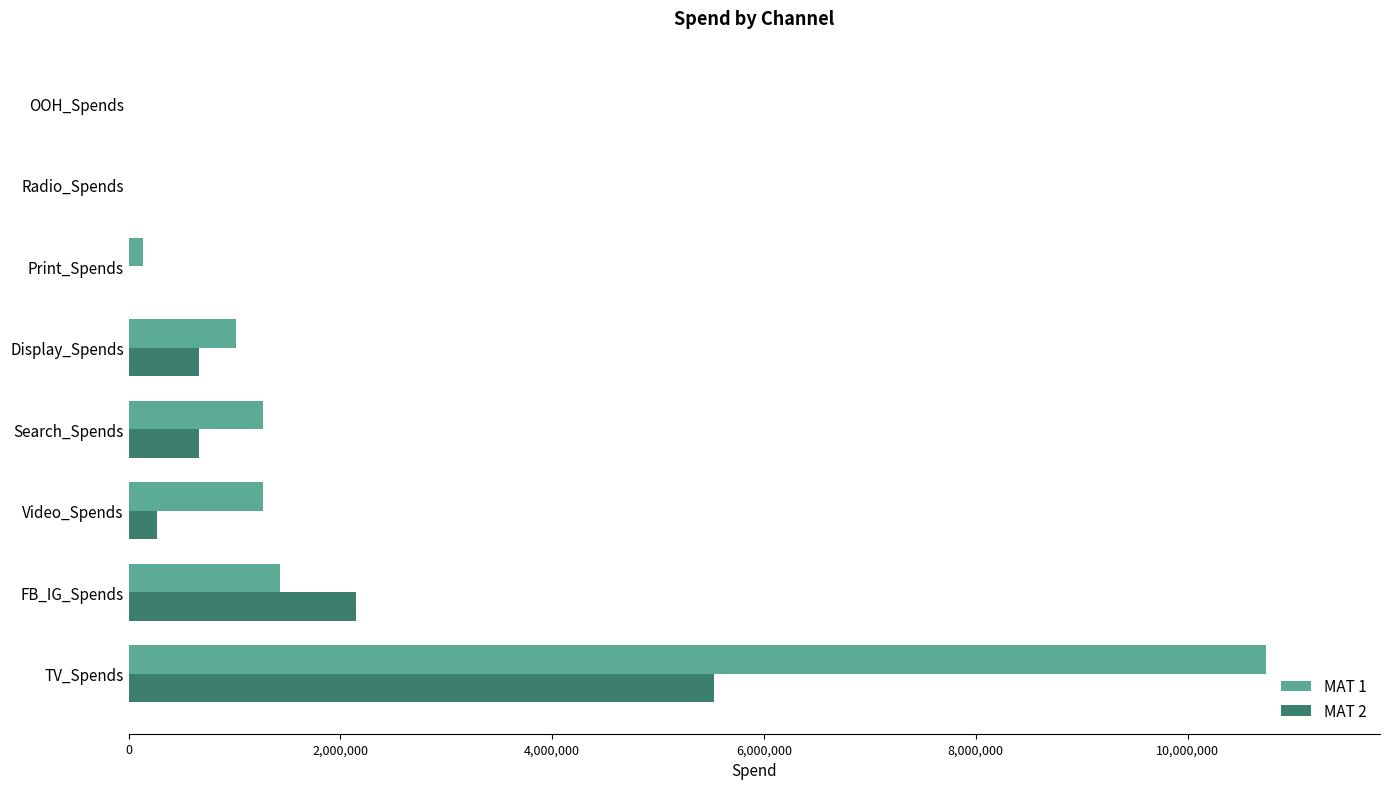

At which category is the sum across all series the highest?

TV_Spends